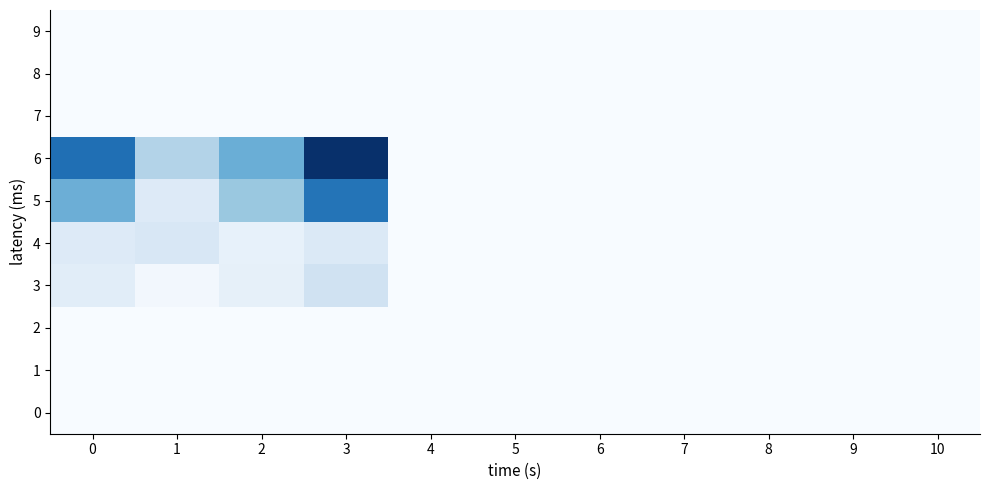

Reading left to right, transcribe all the data shown in this chart.

0: 0=0.0	1=0.0	2=0.0	3=0.0	4=0.0	5=0.0	6=0.0	7=0.0	8=0.0	9=0.0	10=0.0
1: 0=0.0	1=0.0	2=0.0	3=0.0	4=0.0	5=0.0	6=0.0	7=0.0	8=0.0	9=0.0	10=0.0
2: 0=0.0	1=0.0	2=0.0	3=0.0	4=0.0	5=0.0	6=0.0	7=0.0	8=0.0	9=0.0	10=0.0
3: 0=1.4	1=0.3	2=1.1	3=2.4	4=0.0	5=0.0	6=0.0	7=0.0	8=0.0	9=0.0	10=0.0
4: 0=1.6	1=1.9	2=0.9	3=1.7	4=0.0	5=0.0	6=0.0	7=0.0	8=0.0	9=0.0	10=0.0
5: 0=6.0	1=1.6	2=4.6	3=8.8	4=0.0	5=0.0	6=0.0	7=0.0	8=0.0	9=0.0	10=0.0
6: 0=9.0	1=3.7	2=6.0	3=12.0	4=0.0	5=0.0	6=0.0	7=0.0	8=0.0	9=0.0	10=0.0
7: 0=0.0	1=0.0	2=0.0	3=0.0	4=0.0	5=0.0	6=0.0	7=0.0	8=0.0	9=0.0	10=0.0
8: 0=0.0	1=0.0	2=0.0	3=0.0	4=0.0	5=0.0	6=0.0	7=0.0	8=0.0	9=0.0	10=0.0
9: 0=0.0	1=0.0	2=0.0	3=0.0	4=0.0	5=0.0	6=0.0	7=0.0	8=0.0	9=0.0	10=0.0